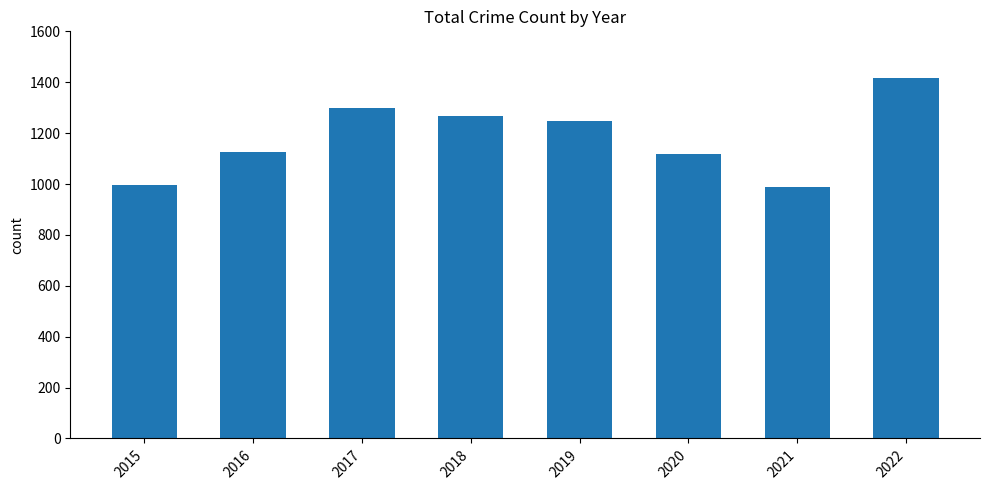

Which label corresponds to the largest value in the chart?

2022